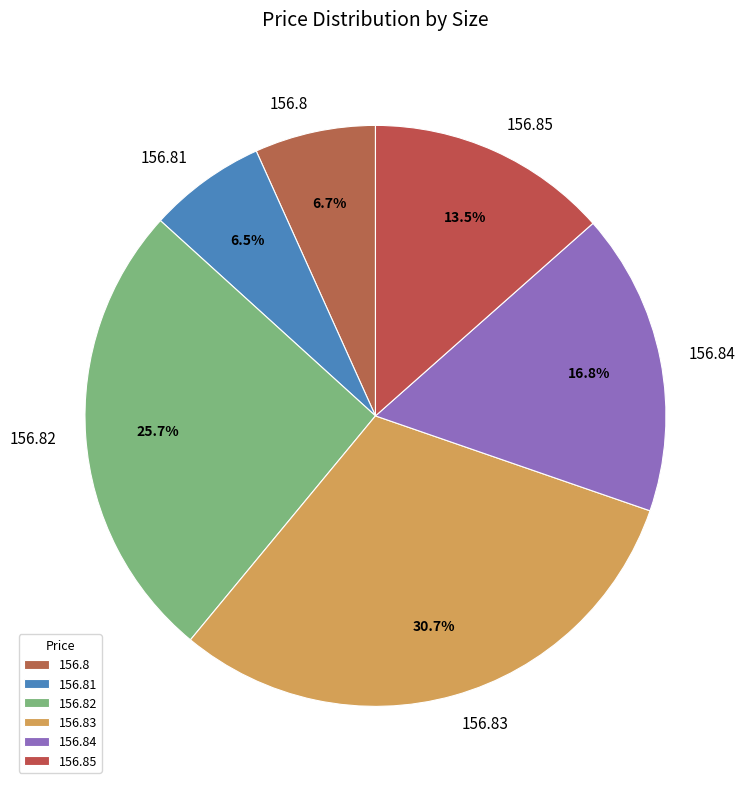

Is there any slice that represents more than half of the pie?

No